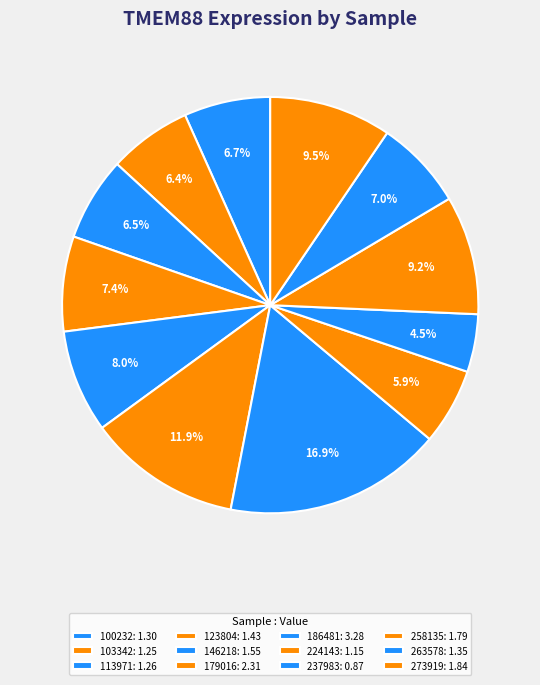

Count the number of slices in the pie.

12